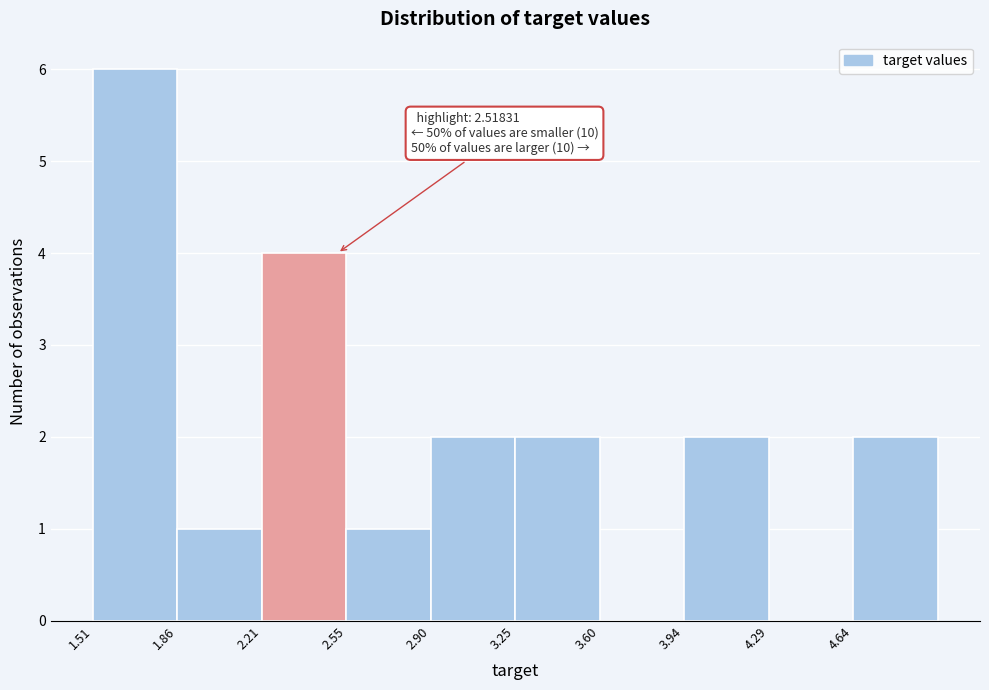

Which range on the x-axis has the tallest bar?

1.50 to 1.85